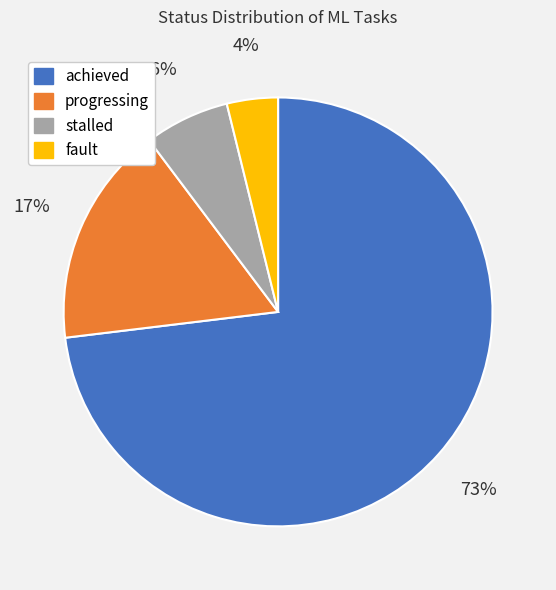

To the nearest percent, what is the combined percentage of progressing and fault?

21%